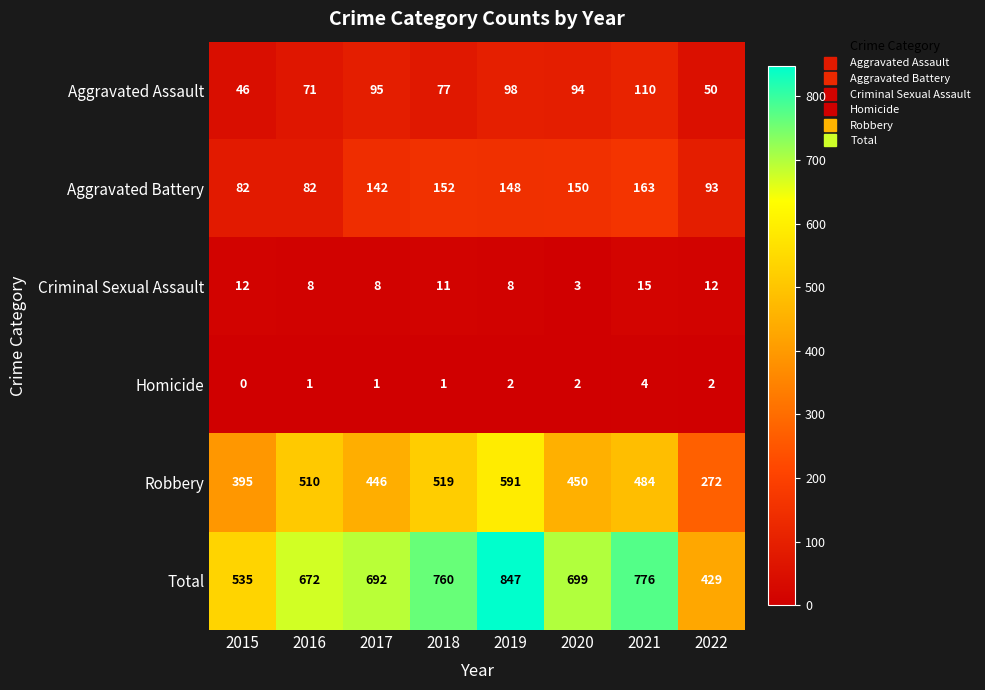

Between 2019 and 2022, which series saw the biggest shift?

Total